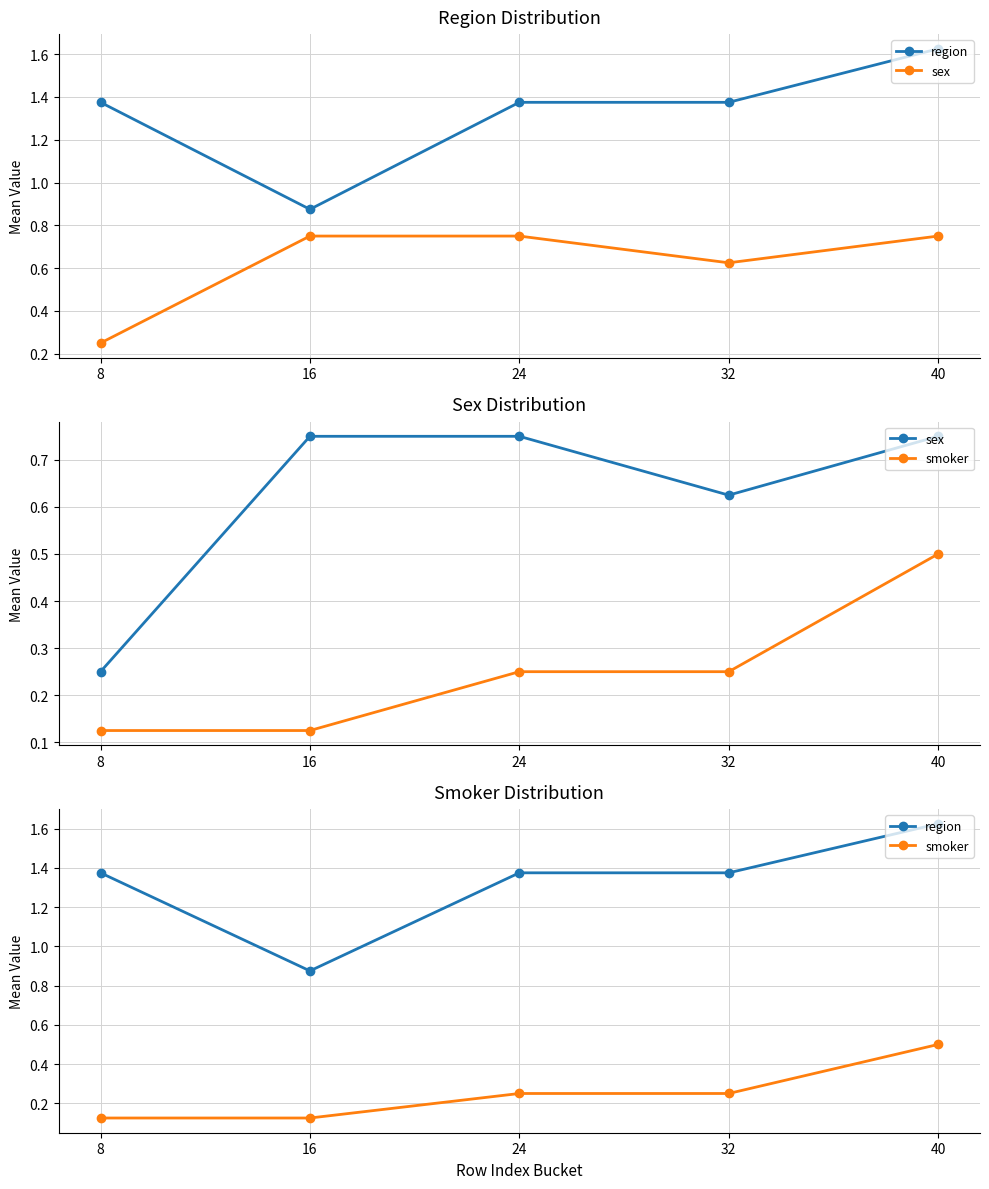

How many region values are between 1 and 2?

4